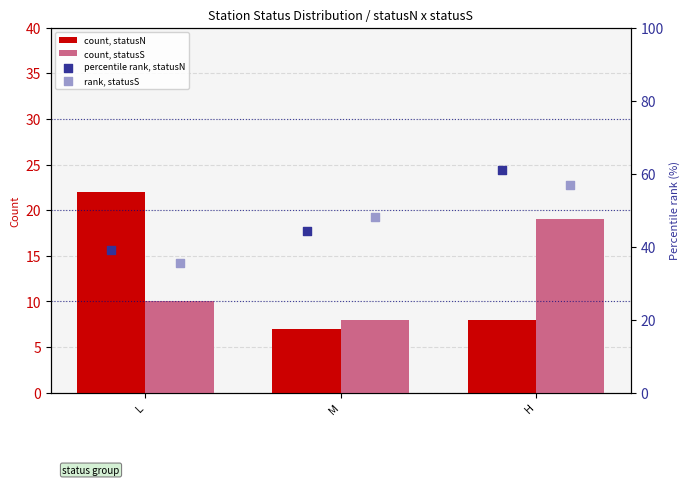

Which series reaches the maximum Y coordinate?

percentile rank, statusN